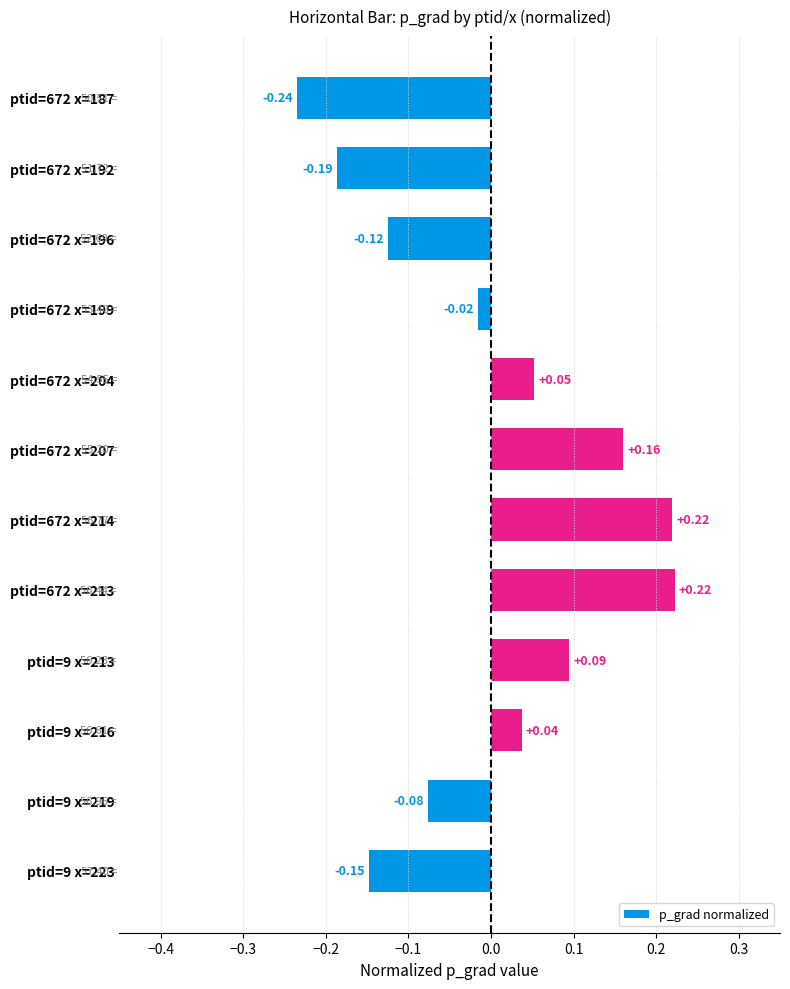

Which has a higher value, ptid=672 x=199 or ptid=9 x=216?

ptid=9 x=216